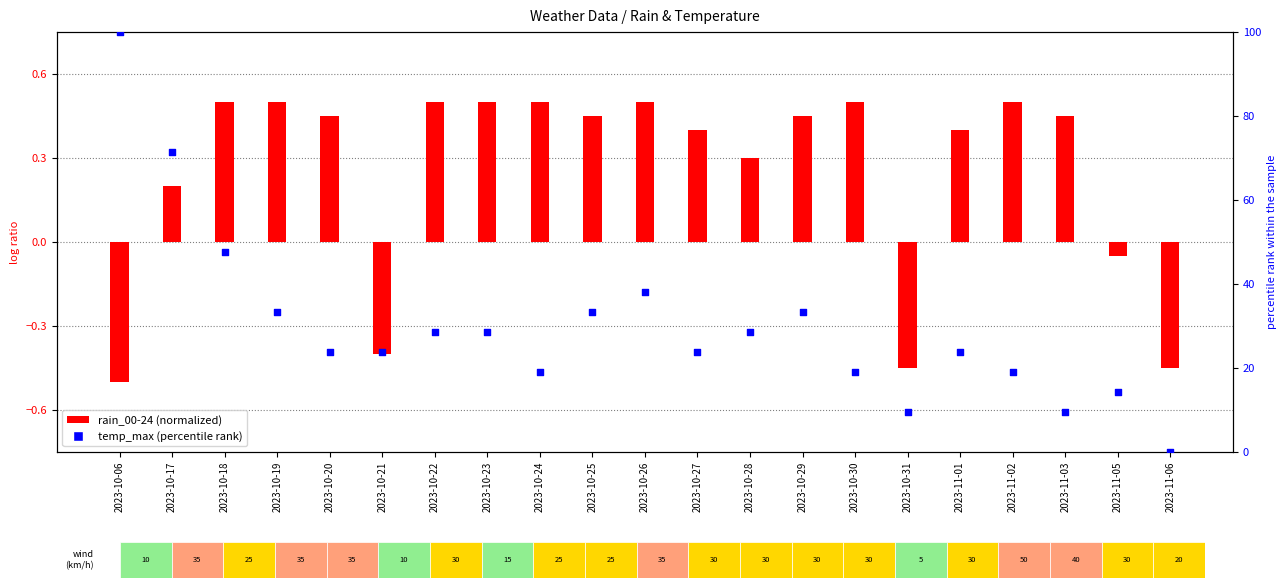

At how many categories does at least one series exceed 30?

7